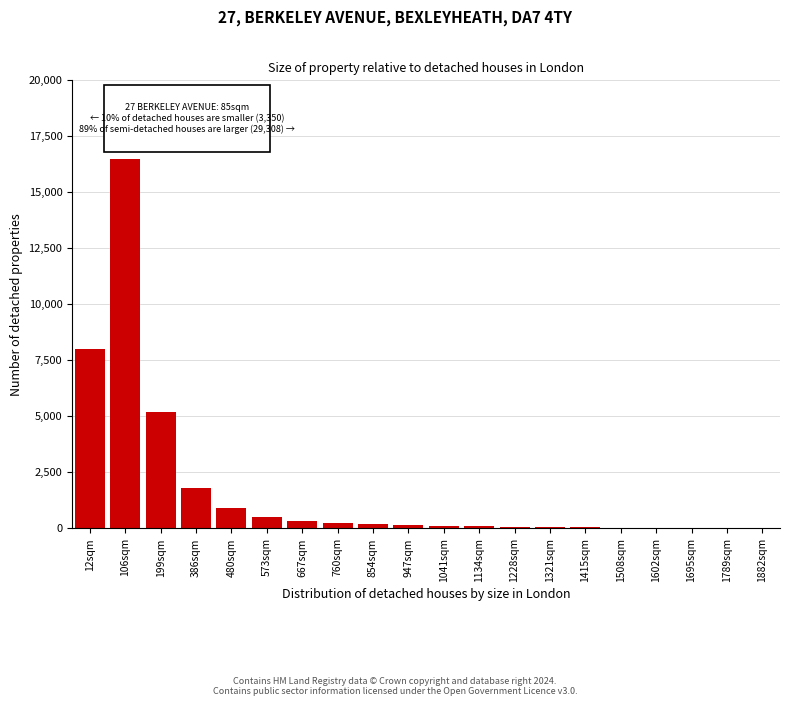

Between 386sqm and 199sqm, which is larger?

199sqm